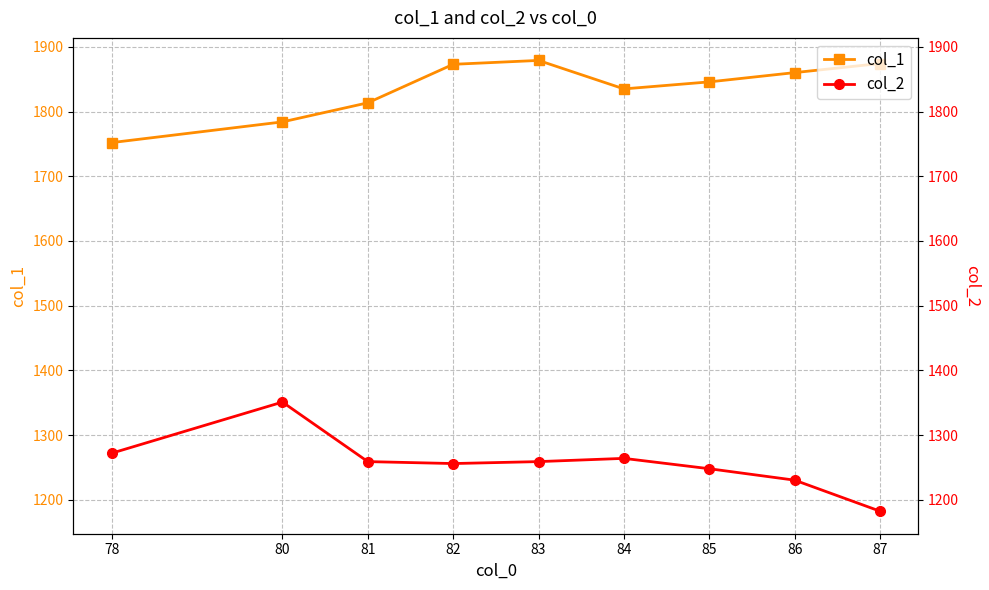

What are all the series names shown in the legend?

col_1, col_2